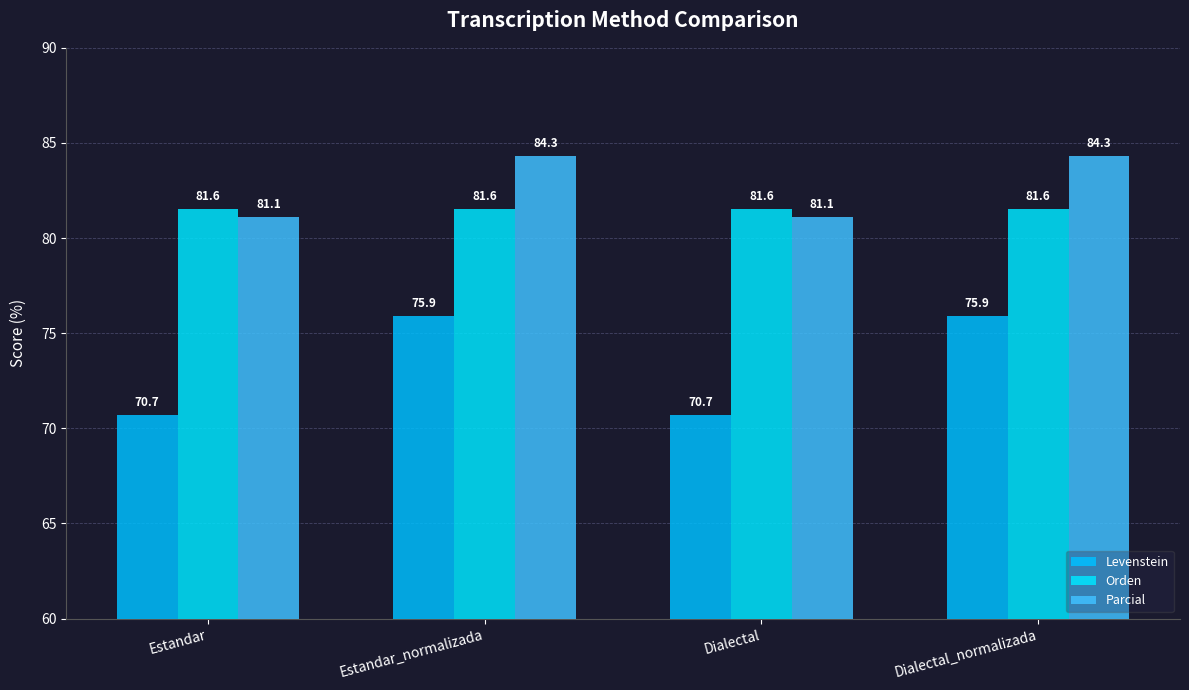

Reading right to left, what are all the values shown in this chart?

Levenstein: Dialectal_normalizada=75.9	Dialectal=70.7	Estandar_normalizada=75.9	Estandar=70.7
Orden: Dialectal_normalizada=81.6	Dialectal=81.6	Estandar_normalizada=81.6	Estandar=81.6
Parcial: Dialectal_normalizada=84.3	Dialectal=81.1	Estandar_normalizada=84.3	Estandar=81.1